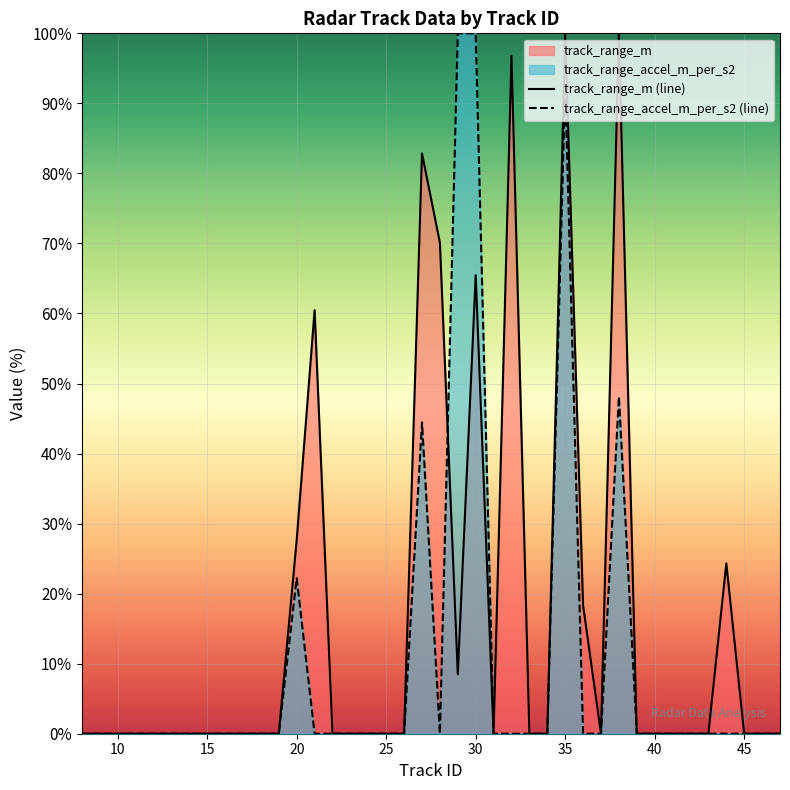

True or false: track_range_accel_m_per_s2 has a value of 0.0 at 17.

True